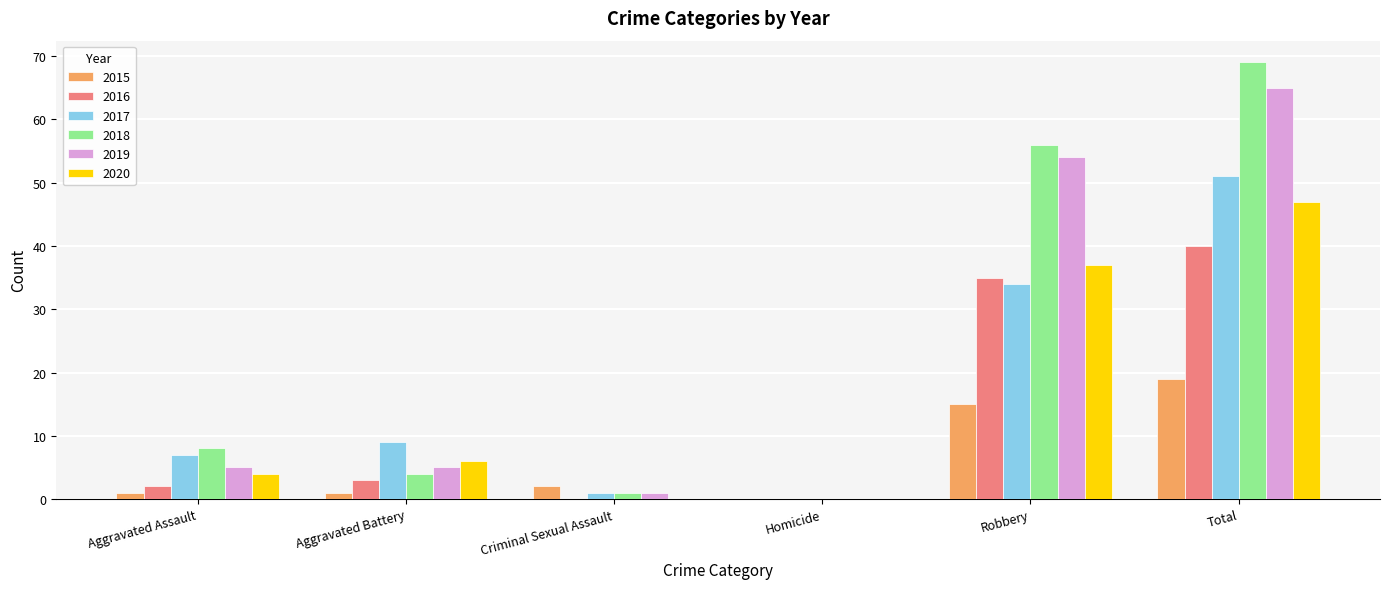

Which category has the highest value in the 2018 series?

Total